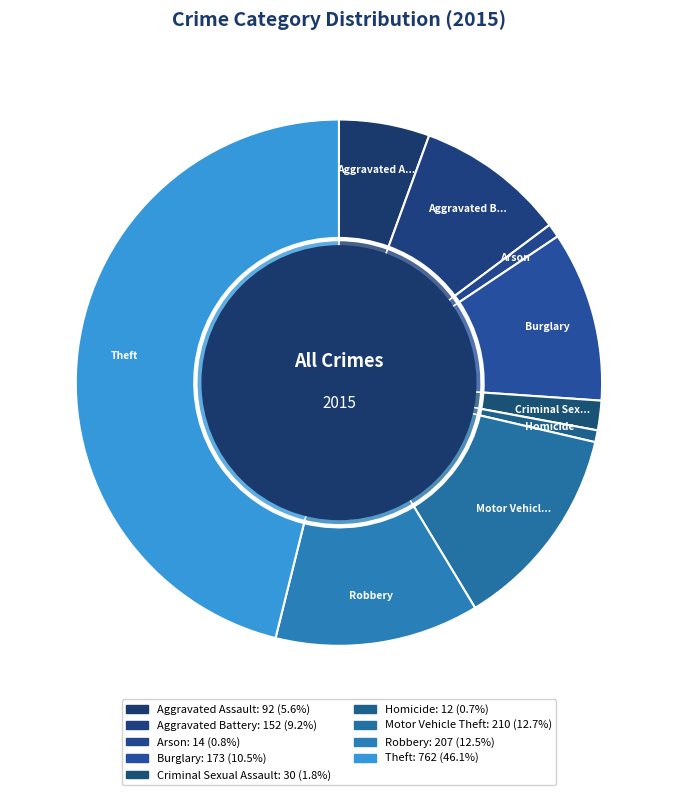

What portion of the pie excludes Motor Vehicle Theft?

87.3%